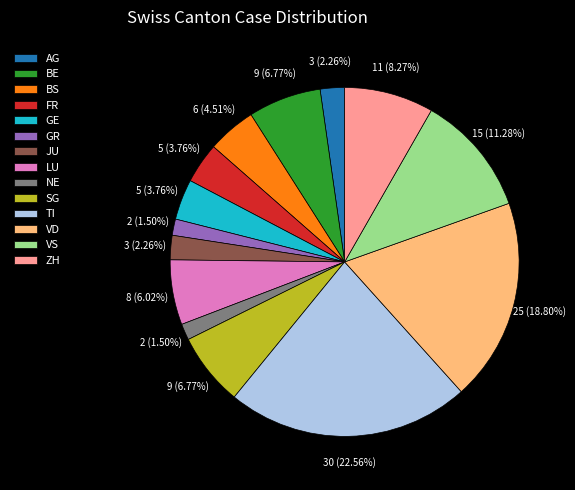

What is the largest slice in the pie chart?

TI